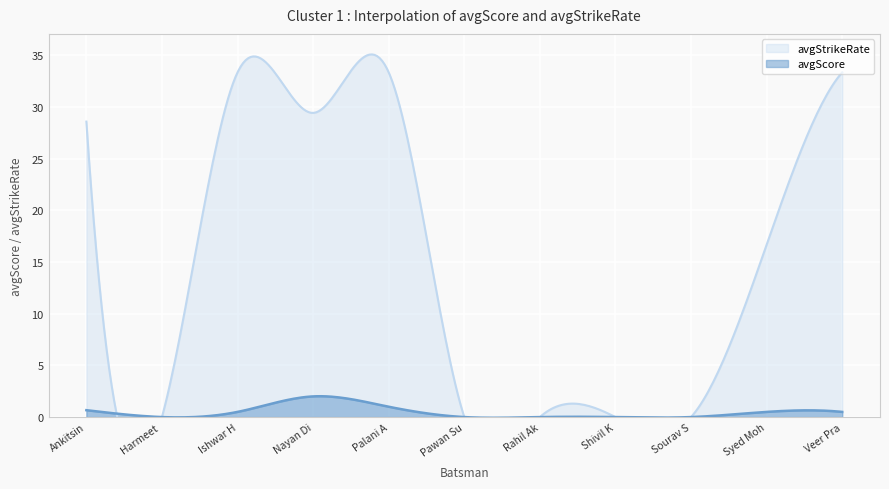

How many lines are shown in the chart?

2